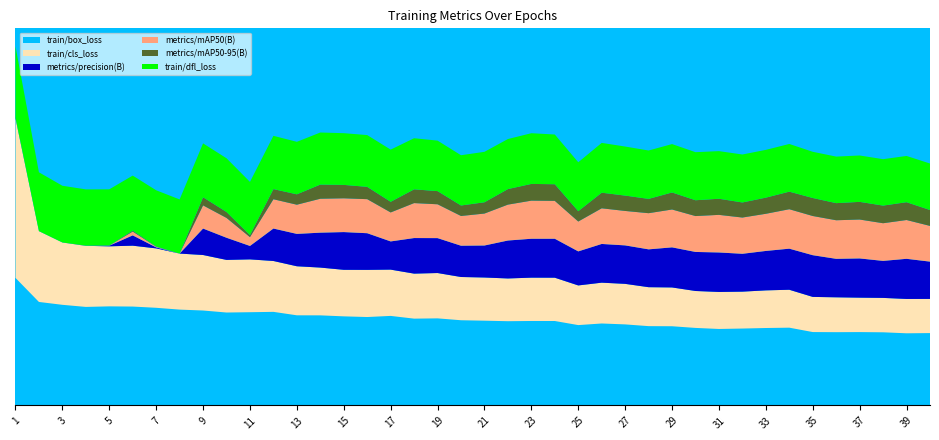

Reading left to right, list all the values displayed in this chart.

train/box_loss: 2.8	2.3	2.2	2.2	2.2	2.2	2.2	2.1	2.1	2.1	2.1	2.1	2.0	2.0	2.0	2.0	2.0	1.9	1.9	1.9	1.9	1.9	1.9	1.9	1.8	1.8	1.8	1.8	1.8	1.7	1.7	1.7	1.7	1.7	1.6	1.6	1.6	1.6	1.6	1.6
train/cls_loss: 3.5	1.6	1.4	1.4	1.3	1.4	1.3	1.2	1.2	1.2	1.2	1.1	1.1	1.1	1.0	1.0	1.0	1.0	1.0	1.0	1.0	0.9	1.0	1.0	0.9	0.9	0.9	0.9	0.9	0.8	0.8	0.8	0.8	0.8	0.8	0.8	0.8	0.8	0.8	0.8
metrics/precision(B): 0.0	0.0	0.0	0.0	0.0	0.2	0.0	0.0	0.6	0.5	0.3	0.7	0.7	0.8	0.8	0.8	0.6	0.8	0.8	0.7	0.7	0.8	0.9	0.9	0.8	0.9	0.9	0.8	0.9	0.9	0.9	0.8	0.9	0.9	0.9	0.9	0.9	0.8	0.9	0.8
metrics/mAP50(B): 0.0	0.0	0.0	0.0	0.0	0.1	0.0	0.0	0.5	0.4	0.2	0.7	0.6	0.8	0.7	0.8	0.6	0.8	0.8	0.7	0.7	0.8	0.8	0.8	0.7	0.8	0.8	0.8	0.8	0.8	0.8	0.8	0.8	0.9	0.9	0.9	0.9	0.8	0.9	0.8
metrics/mAP50-95(B): 0.0	0.0	0.0	0.0	0.0	0.0	0.0	0.0	0.2	0.1	0.0	0.2	0.2	0.3	0.3	0.3	0.2	0.3	0.3	0.2	0.3	0.3	0.4	0.4	0.2	0.3	0.3	0.3	0.4	0.4	0.4	0.3	0.4	0.4	0.4	0.4	0.4	0.4	0.4	0.4
train/dfl_loss: 1.6	1.3	1.3	1.2	1.2	1.2	1.2	1.2	1.2	1.2	1.2	1.2	1.2	1.2	1.1	1.1	1.2	1.1	1.1	1.1	1.1	1.1	1.1	1.1	1.1	1.1	1.1	1.1	1.1	1.1	1.1	1.1	1.1	1.1	1.0	1.0	1.0	1.0	1.0	1.0